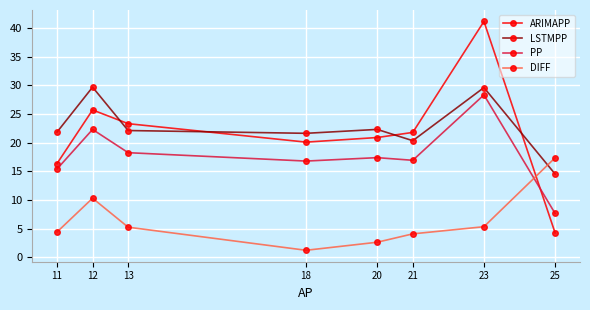

At which category does the chart reach its minimum across all series?

18